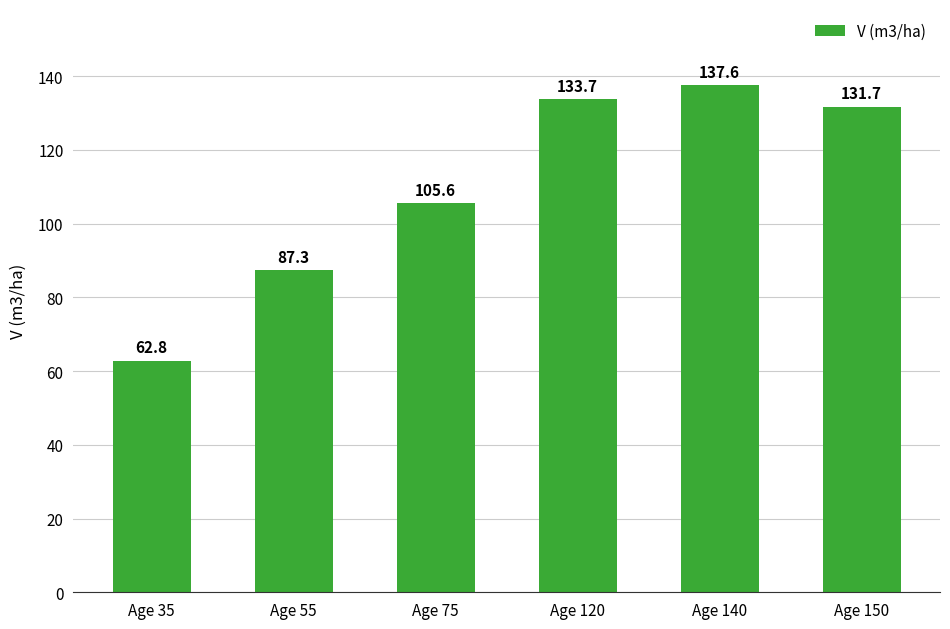

List the labels in order of value, smallest first.

Age 35, Age 55, Age 75, Age 150, Age 120, Age 140